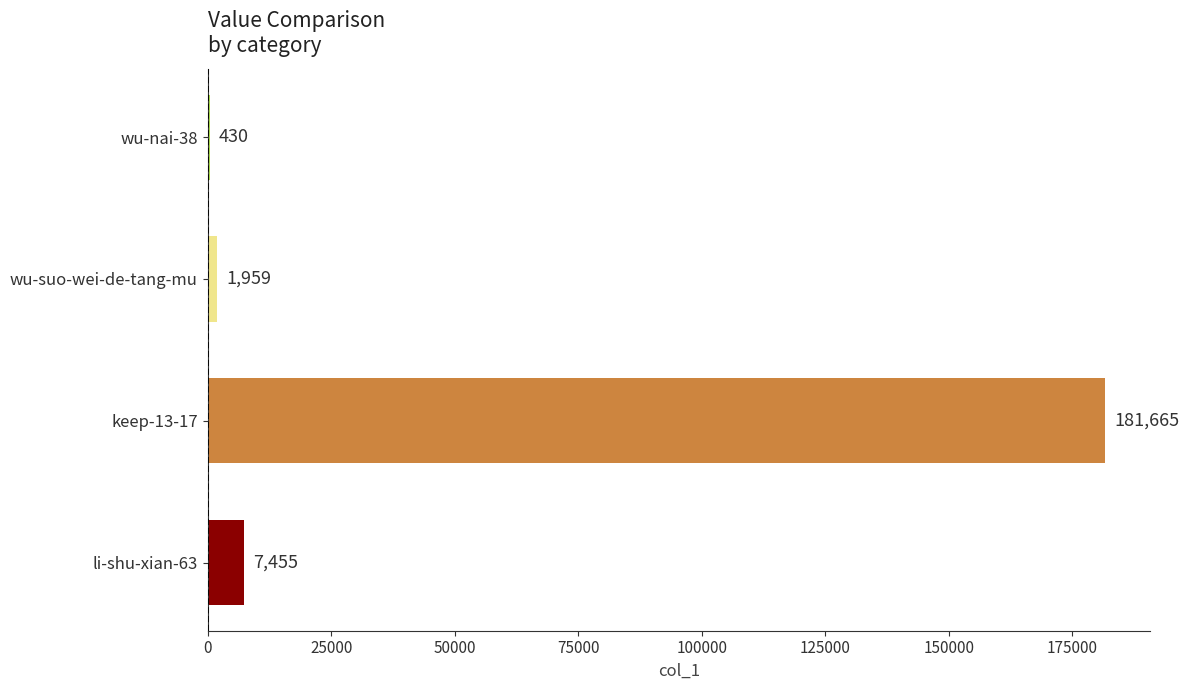

How many series are shown in this chart?

1